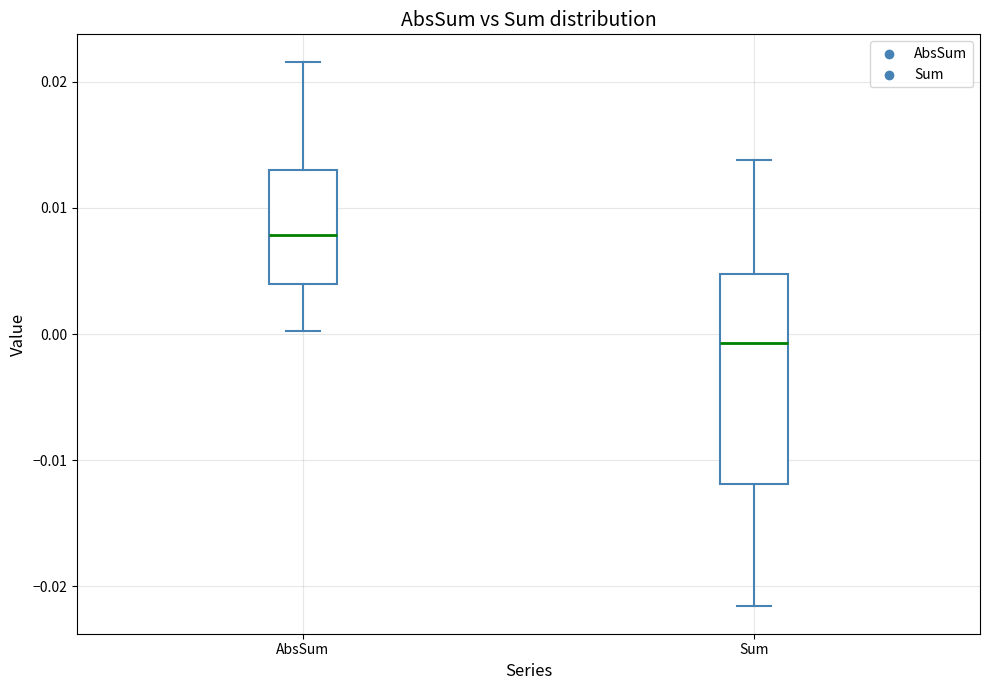

Which box has the lowest median line?

Sum